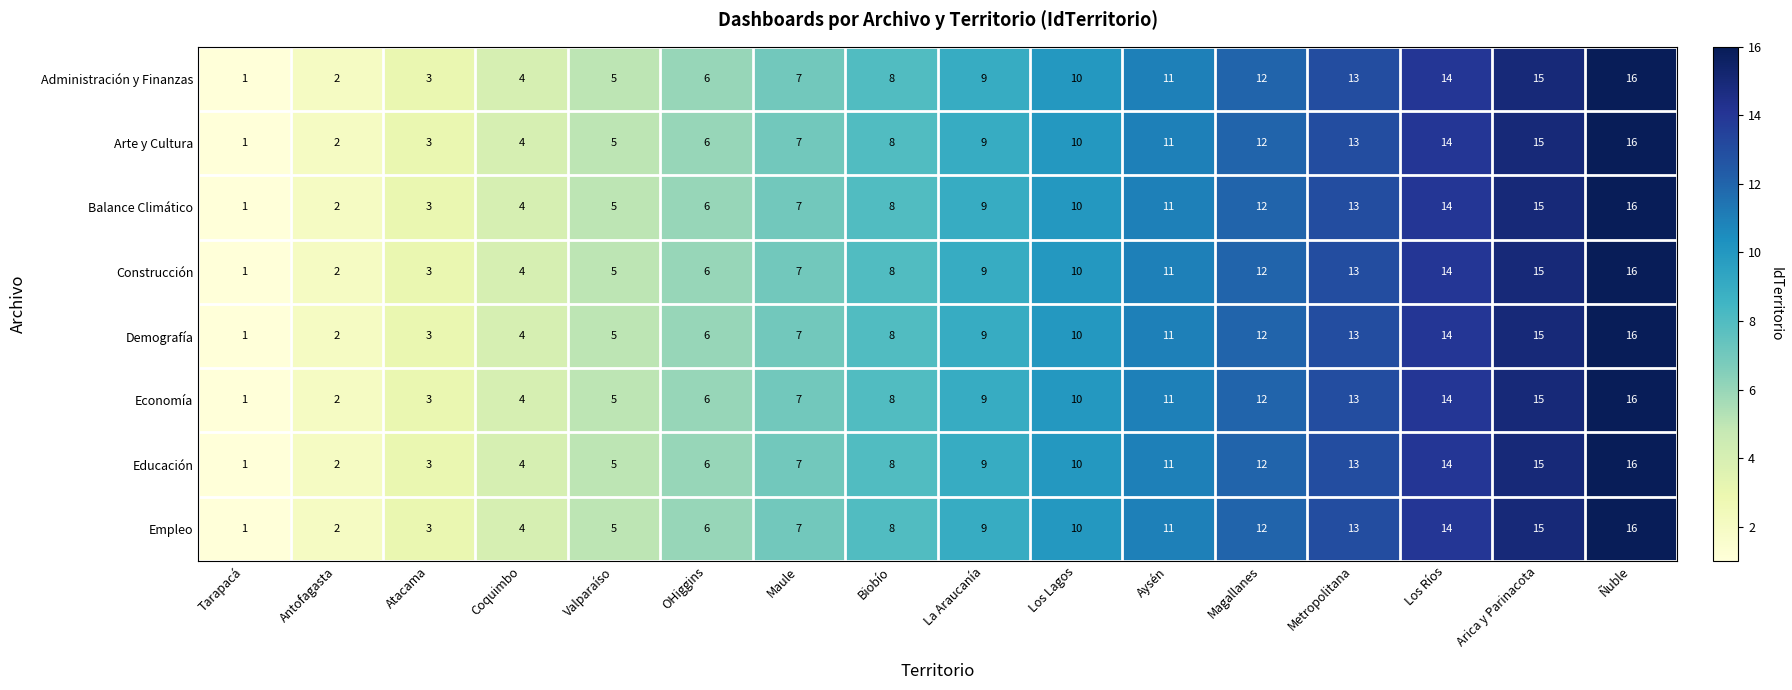

Is the value of Arte y Cultura at Biobío greater than the value of Construcción at Atacama?

Yes